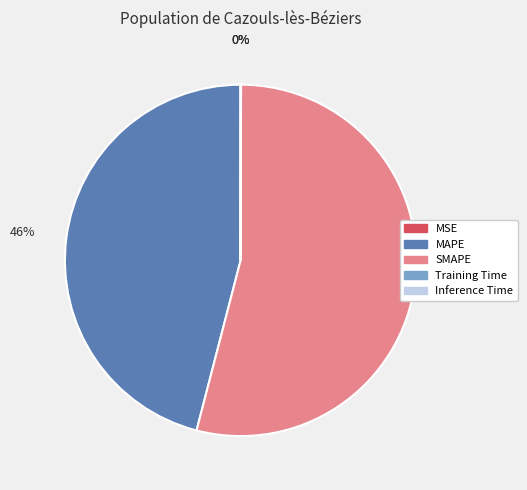

To the nearest percent, what is the average slice percentage?

20%